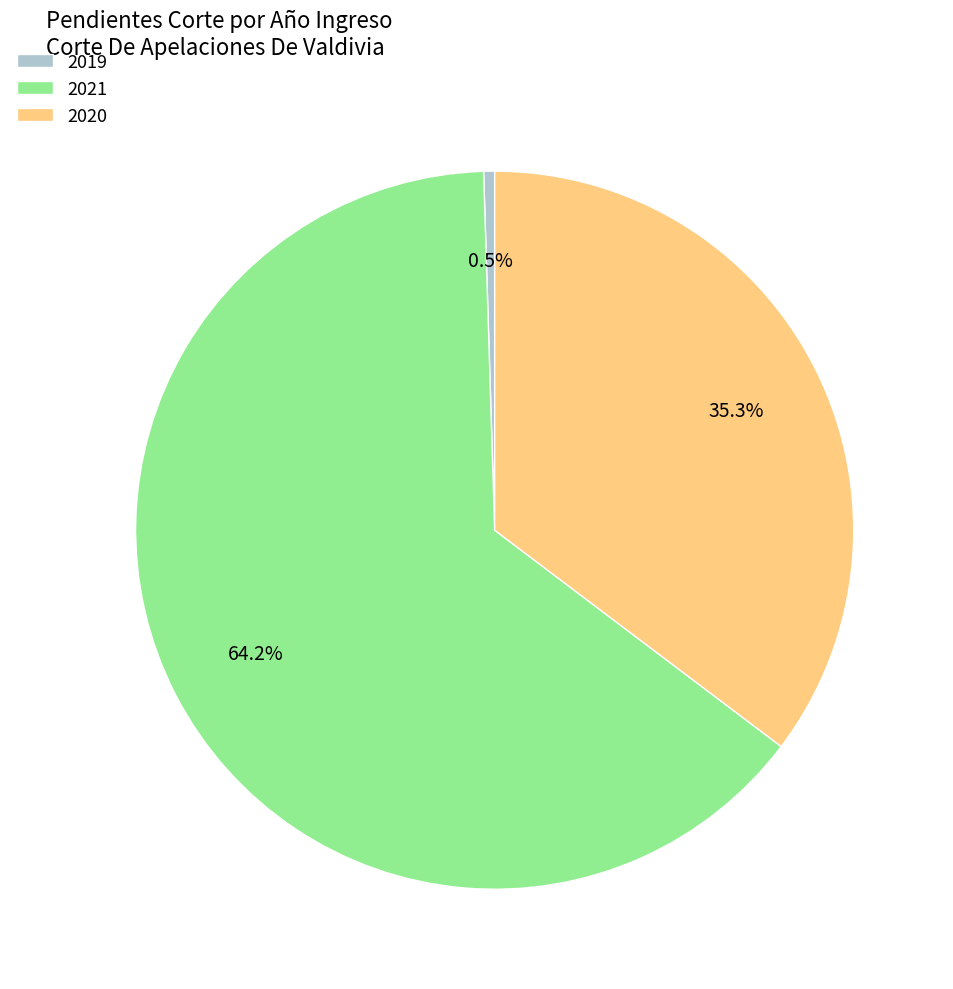

What is the smallest slice in the pie chart?

2019